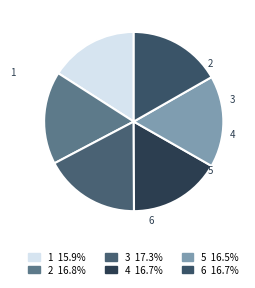

Do 3 and 1 together represent more than half of the pie?

No